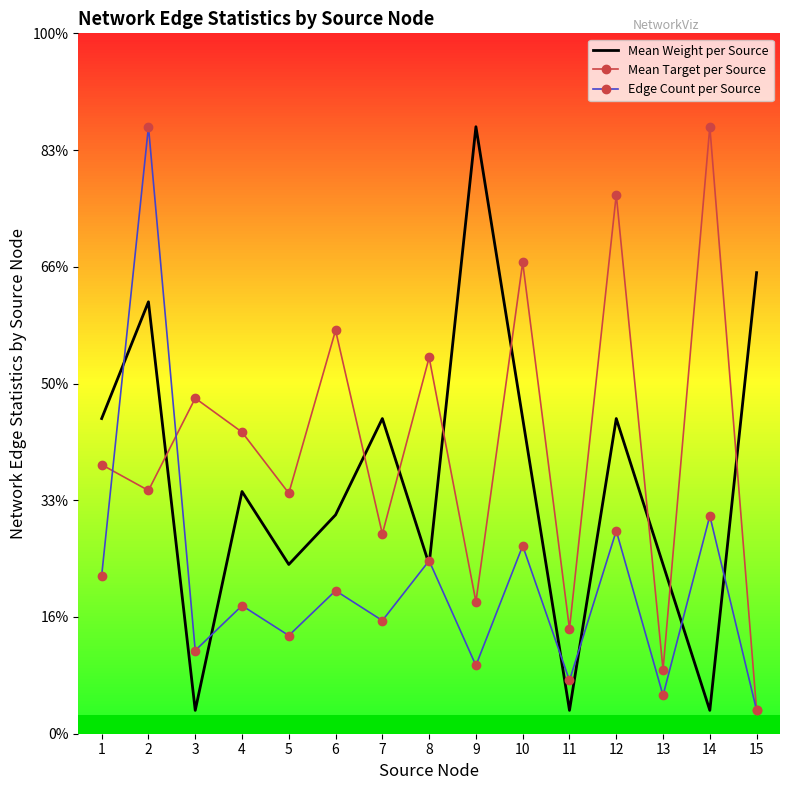

What is the total value across all series at 1?

3.2